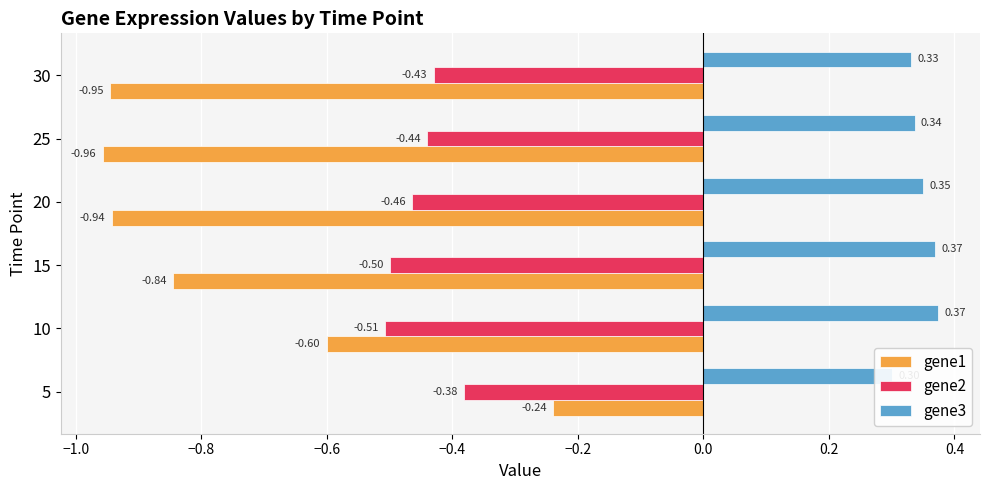

List the series in order of their overall mean, lowest first.

gene1, gene2, gene3